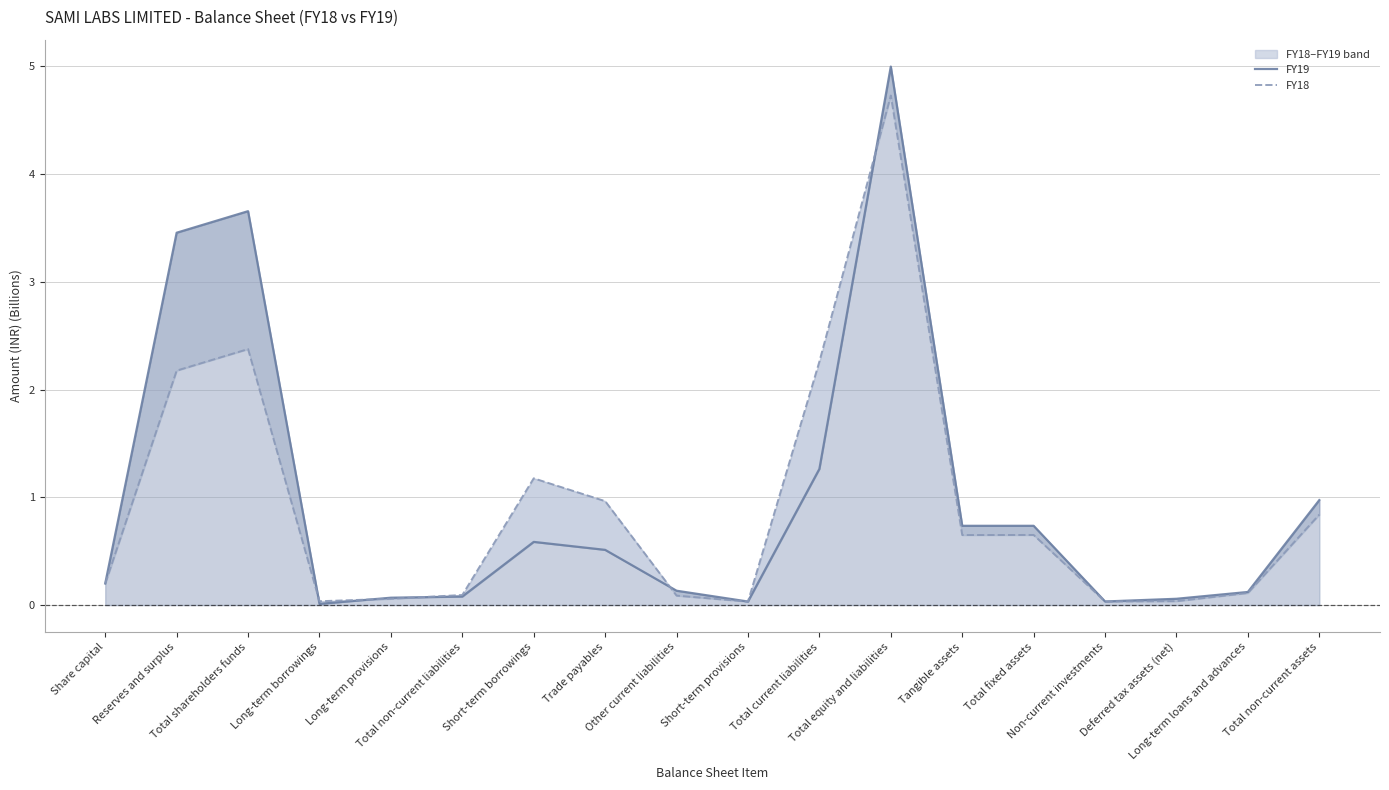

How many categories are shown in the chart?

18